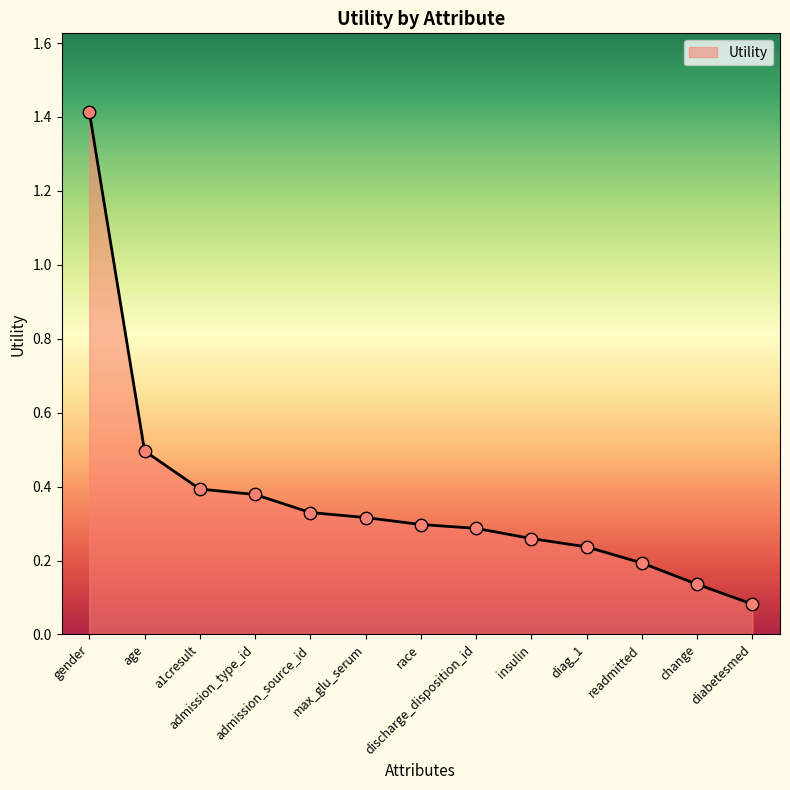

What is the change in value from admission_type_id to diabetesmed?

-0.3